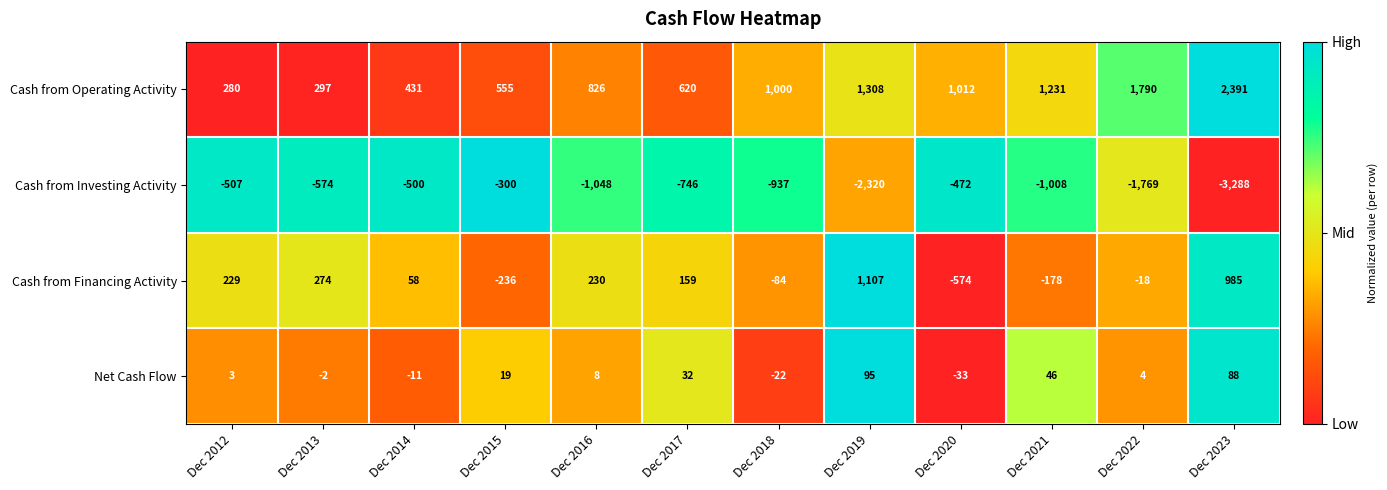

Which series has the largest range (max minus min)?

Cash from Investing Activity